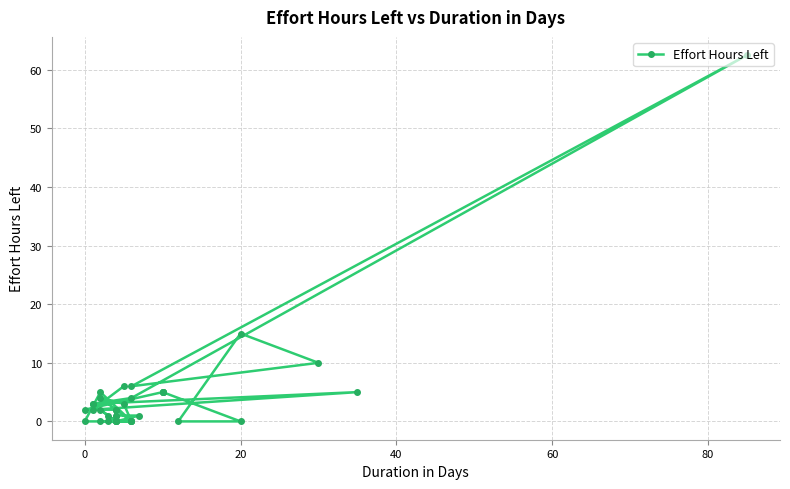

What is the sum of all values?

160.5